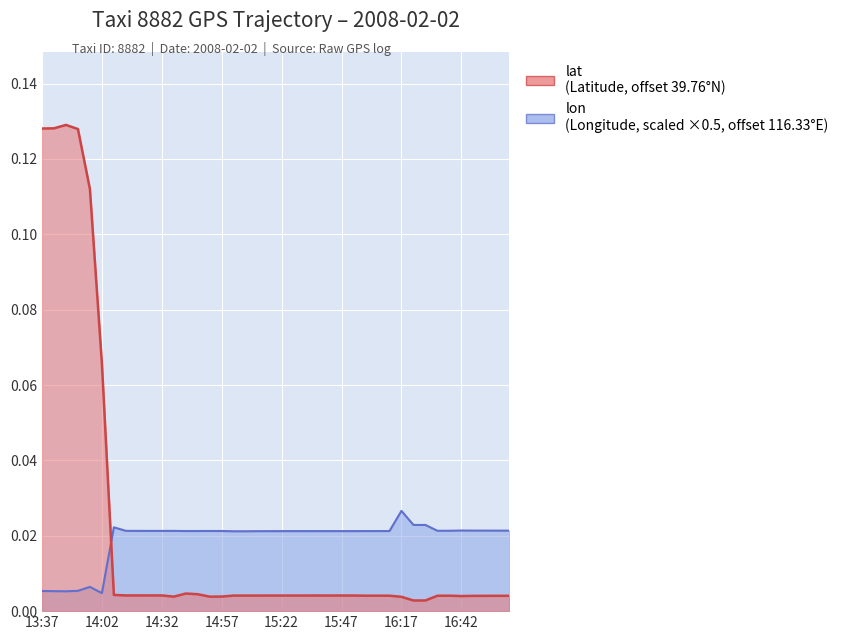

Which label corresponds to the smallest value in the chart?

16:22